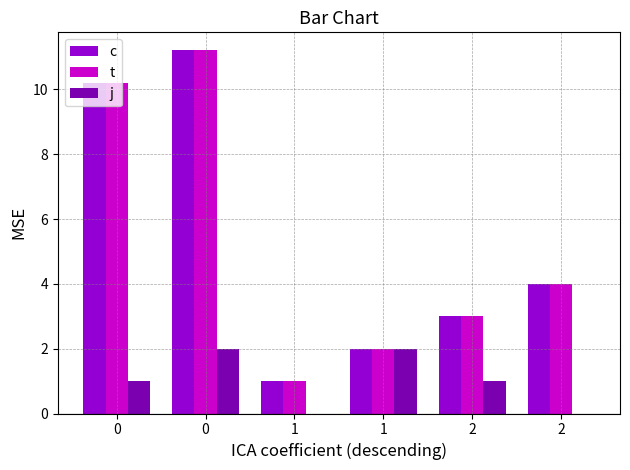

What are all the series names shown in the legend?

c, t, j